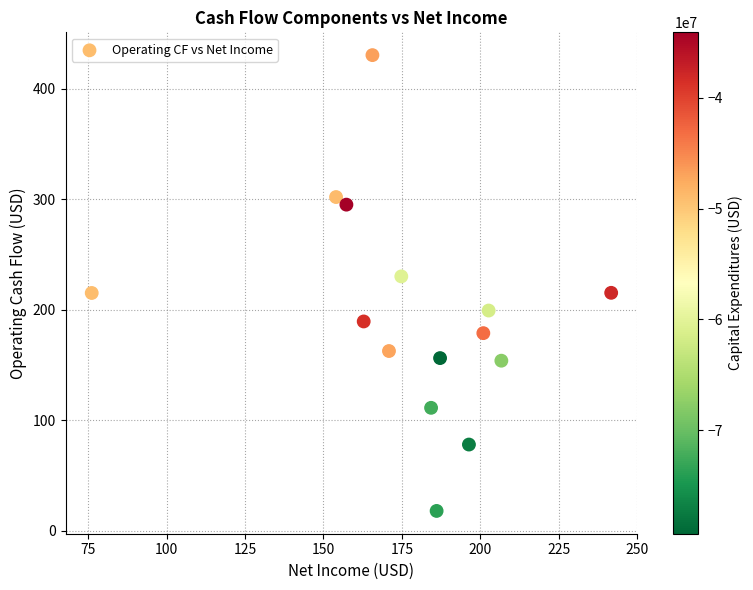

What is the range of Y values (max minus min)?

412.3